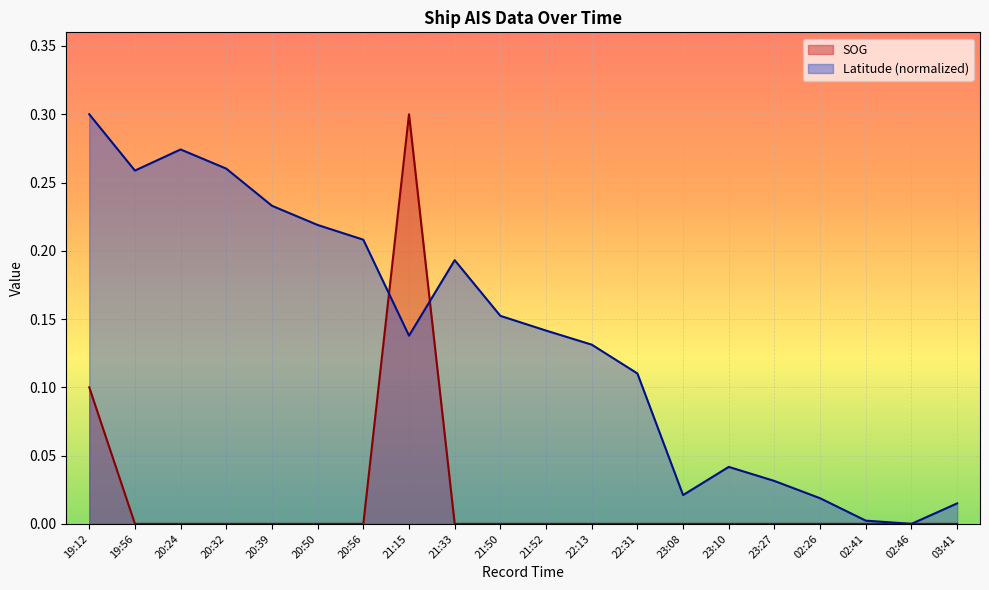

What are all the series names shown in the legend?

SOG, Latitude (normalized)